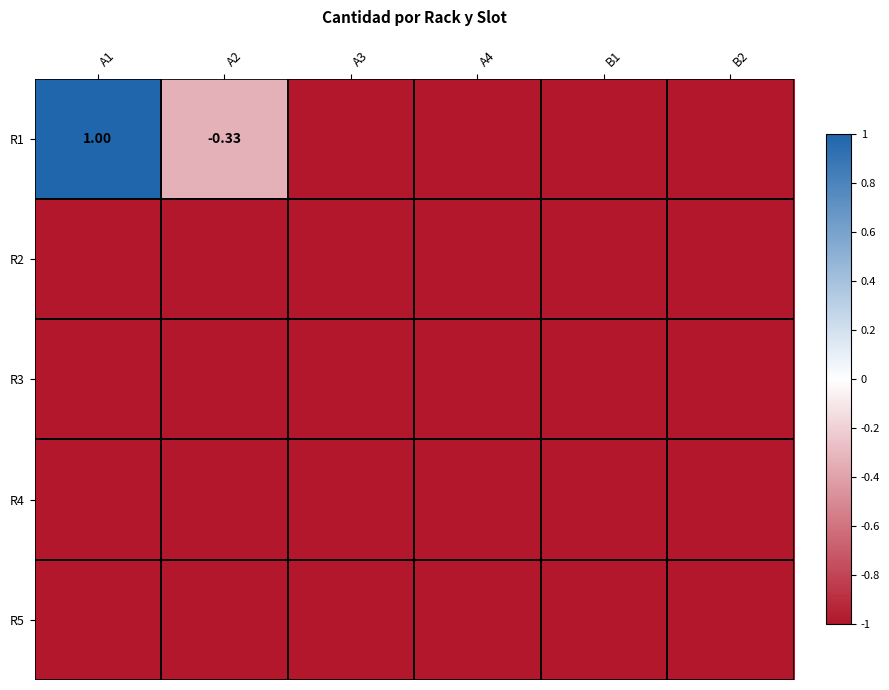

True or false: R2 has a value of -1.3 at A4.

False